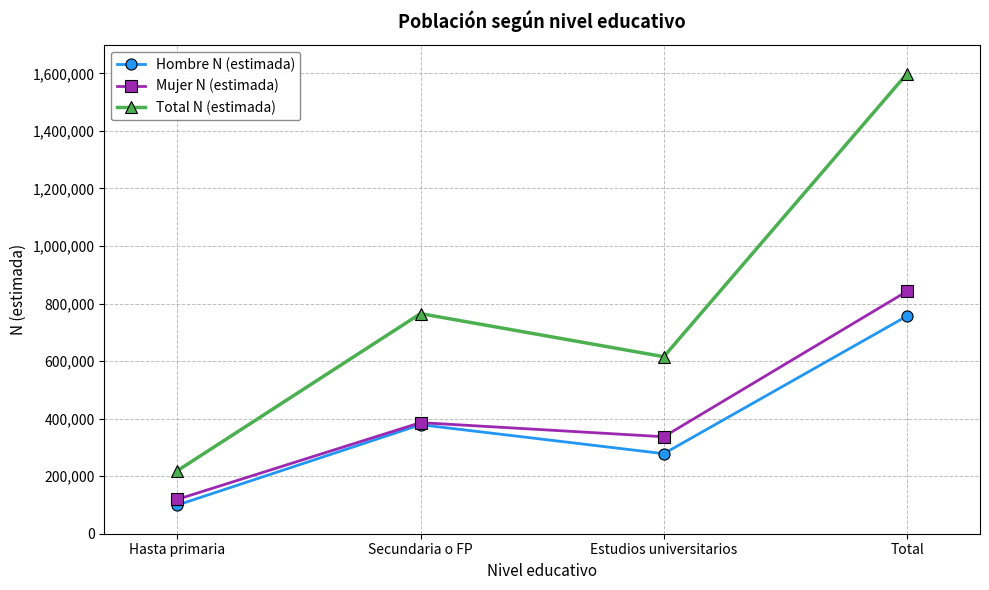

Where is the first local minimum for Mujer N (estimada)?

Estudios universitarios